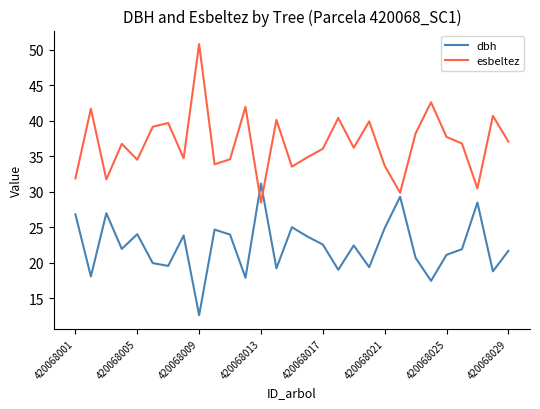

How many interior local peaks does the esbeltez series have?

10